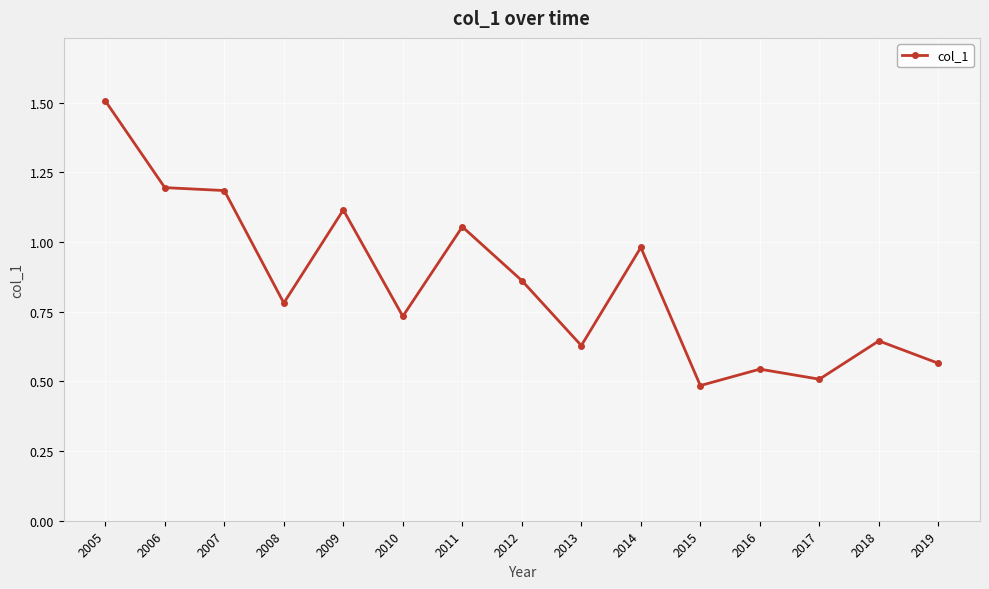

Between 2018 and 2016, which is larger?

2018